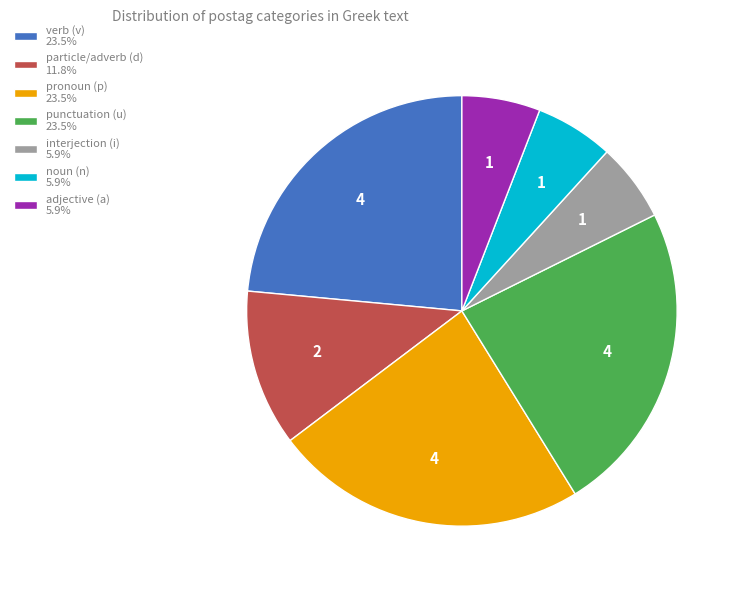

Approximately how many times larger is the value at particle/adverb (d) 11.8% compared to noun (n) 5.9%?

2.0